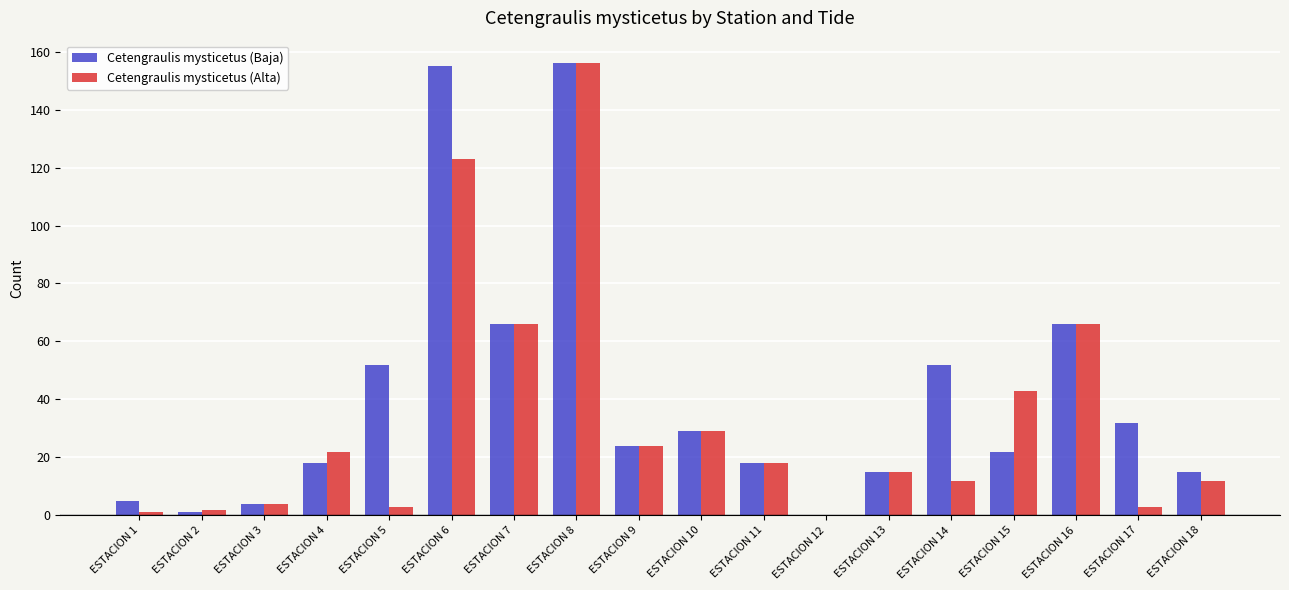

True or false: Cetengraulis mysticetus (Alta) has a value of 18 at ESTACION 11.

True